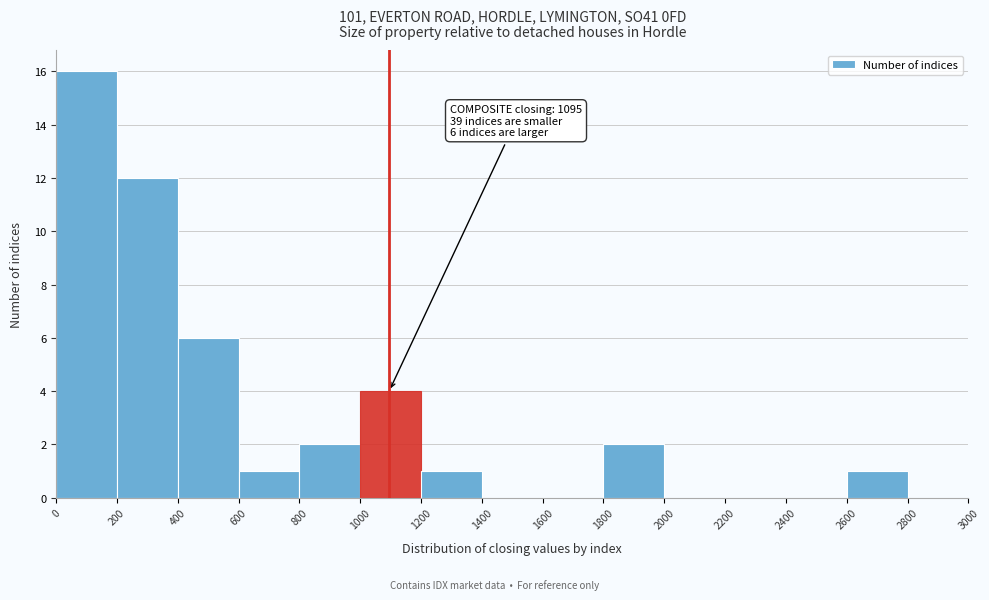

Over which range of the x-axis is the bar tallest?

0 to 200